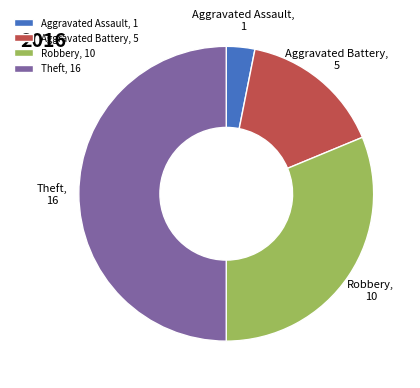

Which slice is the smallest?

Aggravated Assault